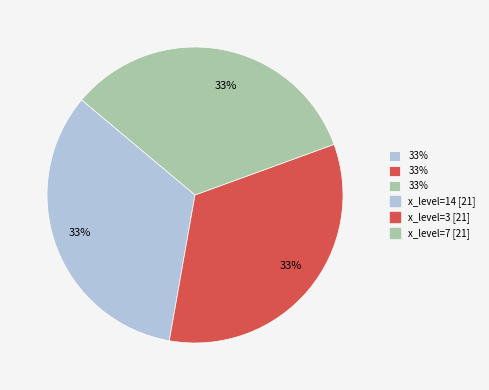

How many slices are in this pie chart?

3